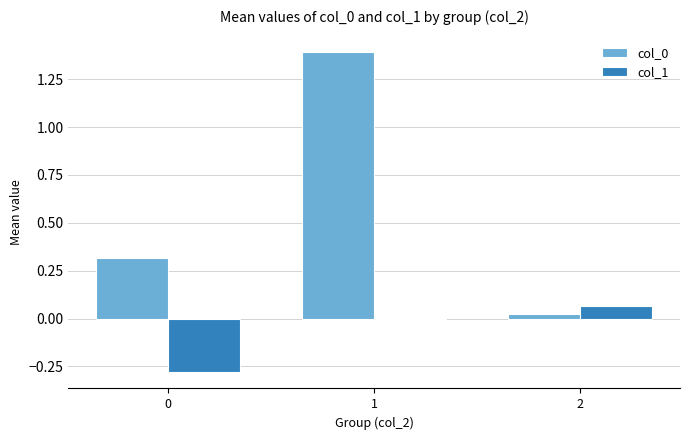

Does the chart contain stacked bars?

No